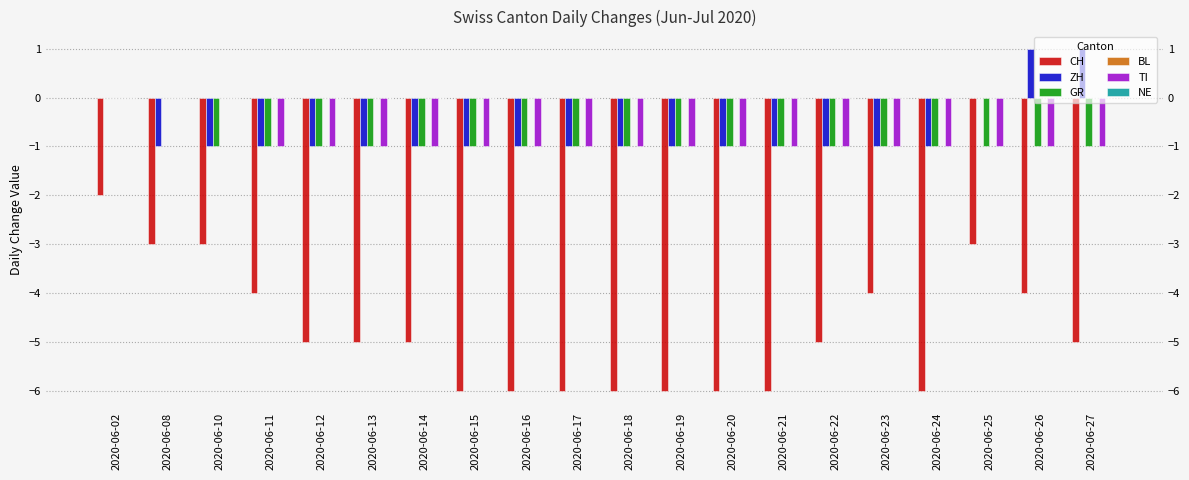

How many groups of bars are there?

20